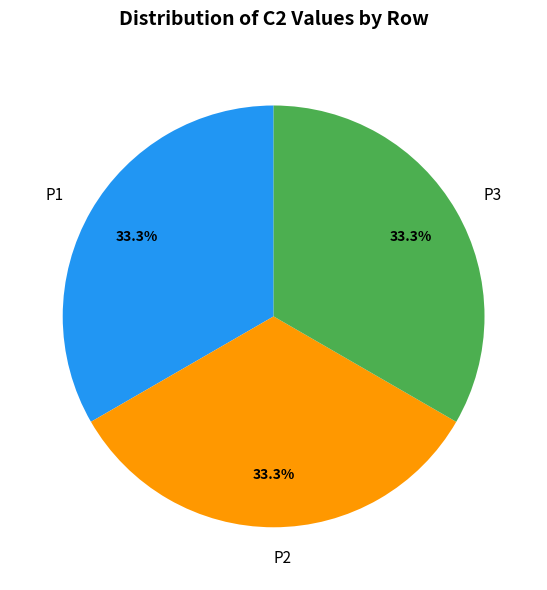

Is there any slice that represents more than half of the pie?

No